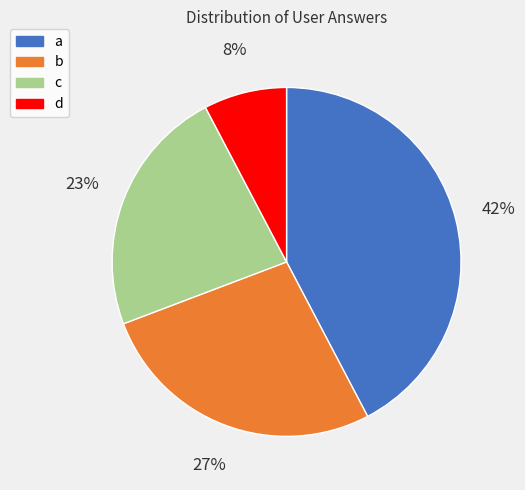

To the nearest percent, what is the difference between the b and d slice percentages?

19%